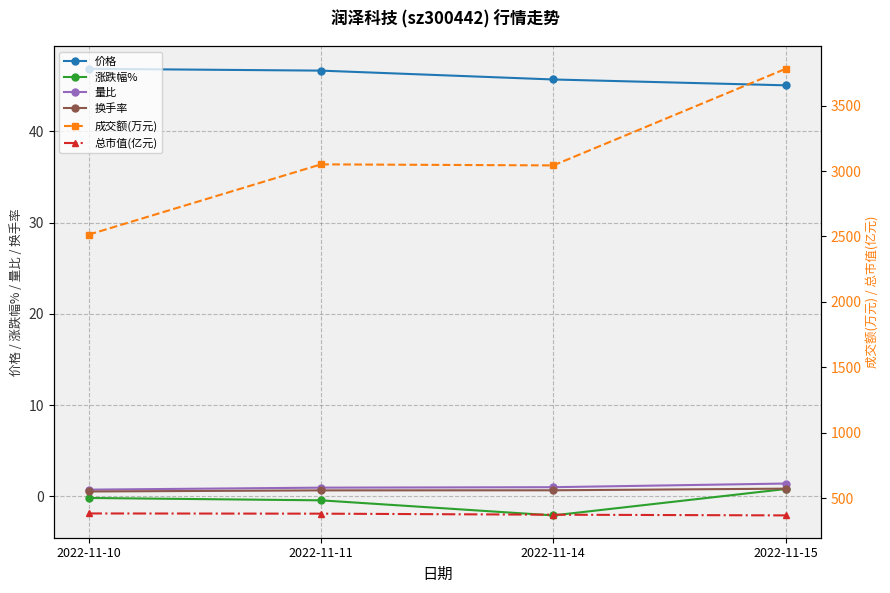

What is the sum of the 涨跌幅% values at 2022-11-15 and 2022-11-10?

0.6